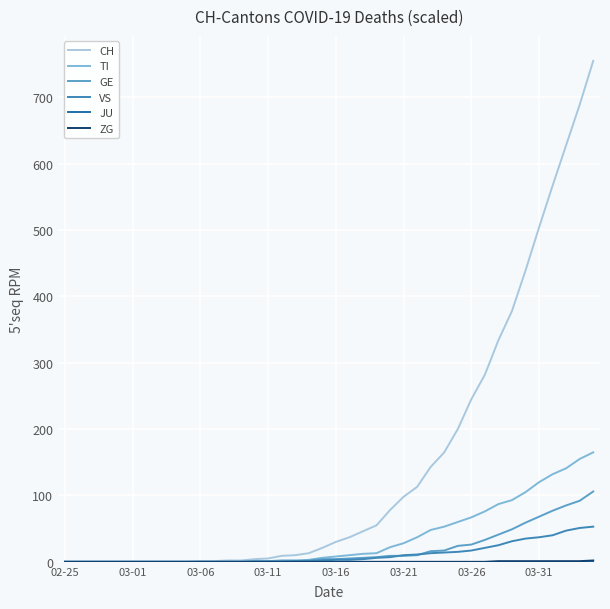

What is the maximum value shown in the chart?

755